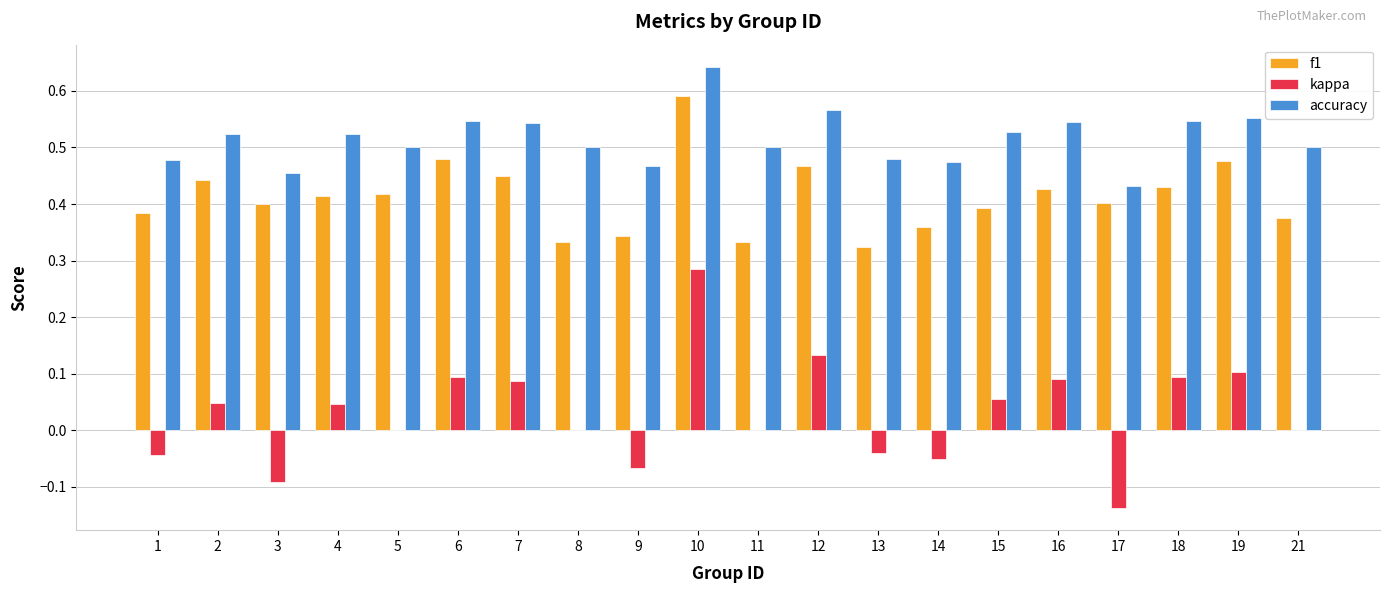

Is the value of f1 at 8 greater than the value of accuracy at 1?

No